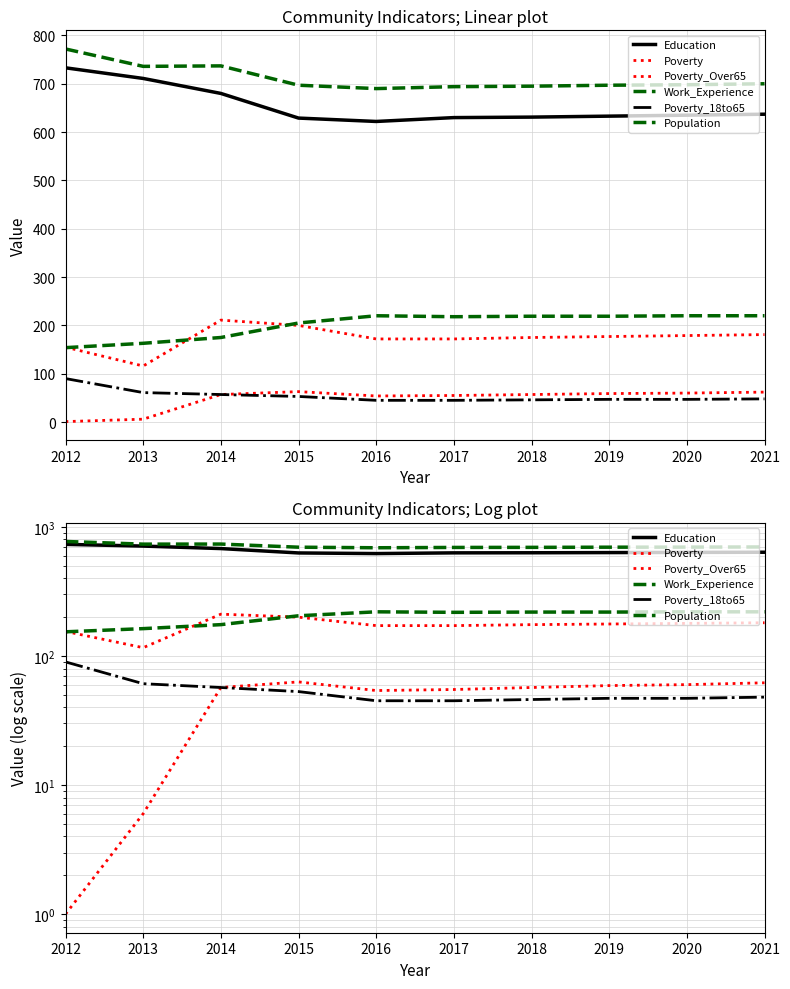

What is the sum of all Work_Experience values?

7116